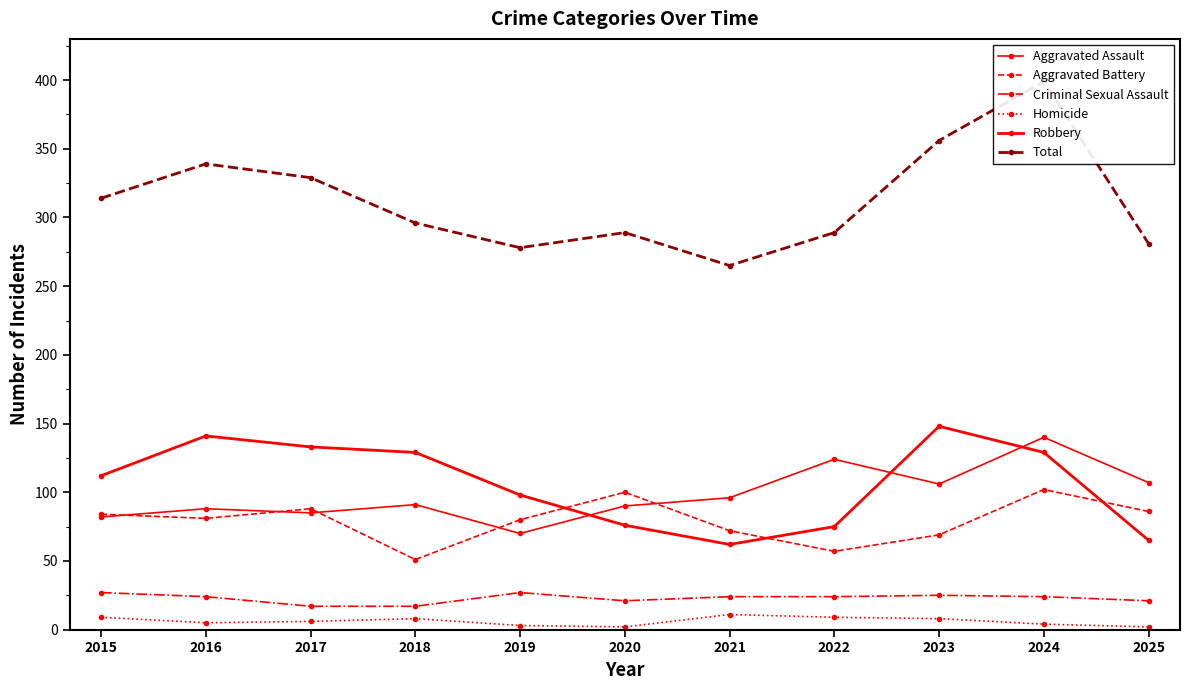

What are all the series names shown in the legend?

Aggravated Assault, Aggravated Battery, Criminal Sexual Assault, Homicide, Robbery, Total